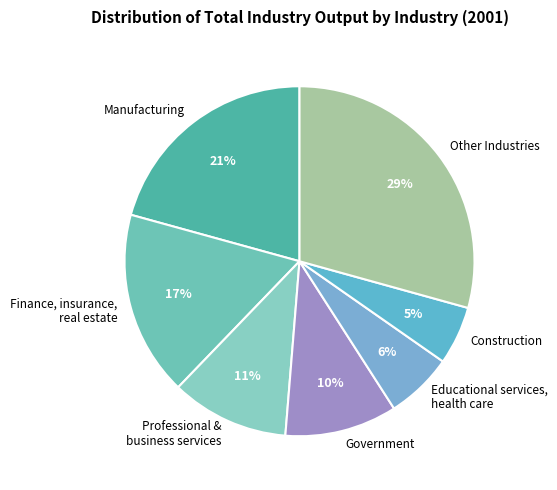

To the nearest percent, what is the difference between the largest and smallest slice percentages?

24%